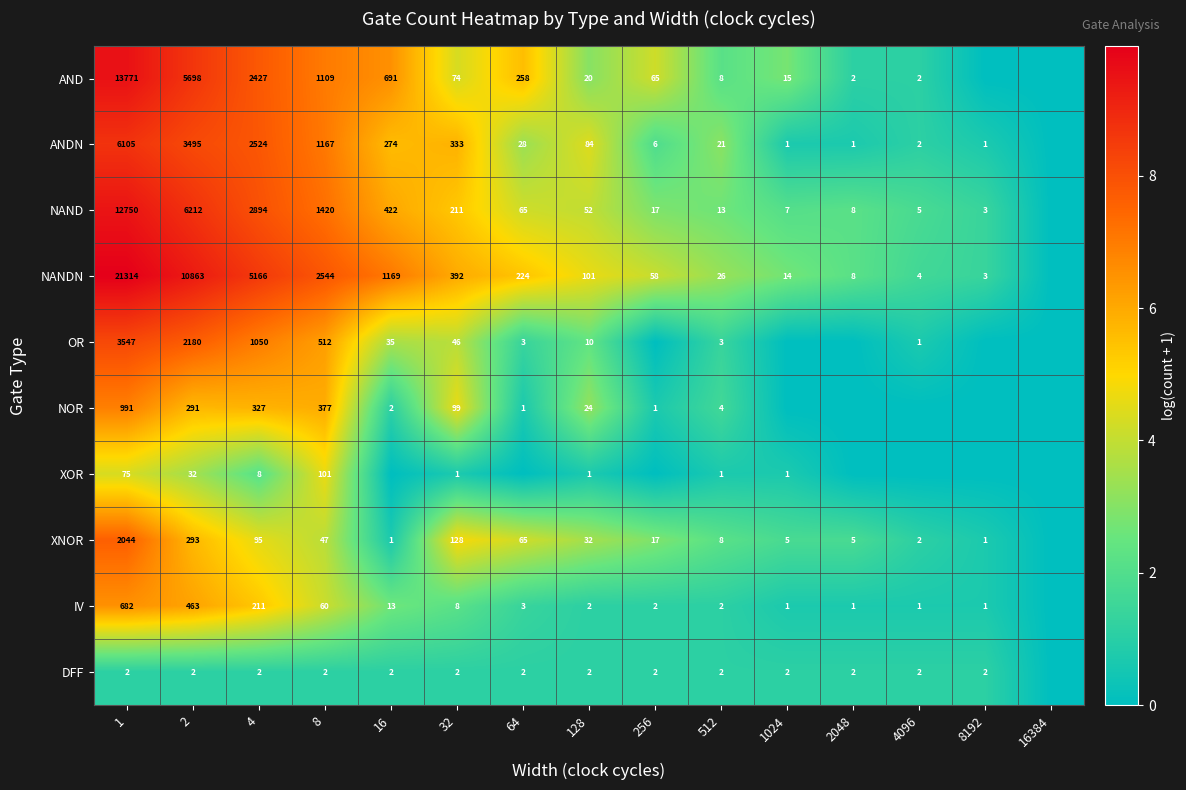

Between 512 and 64, which is larger?

64